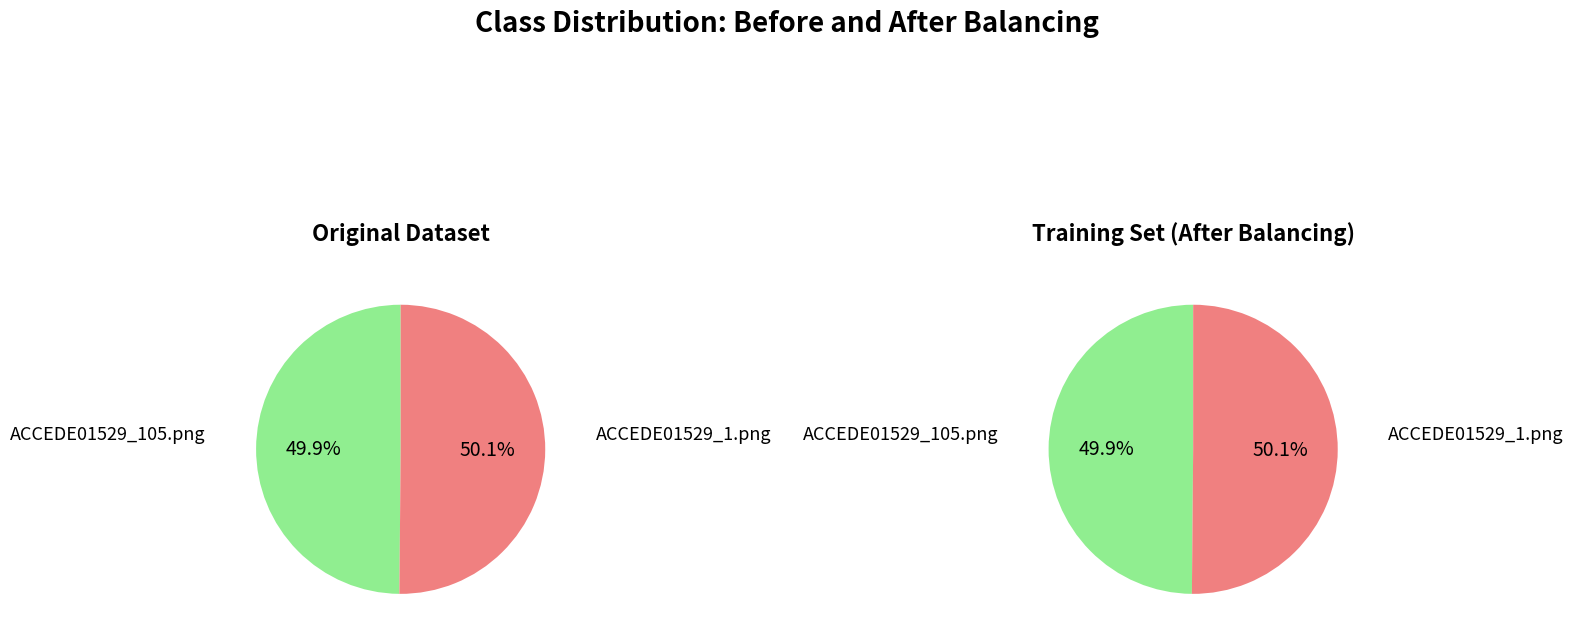

Is it true that ACCEDE01529_1.png is 36% of the pie?

False